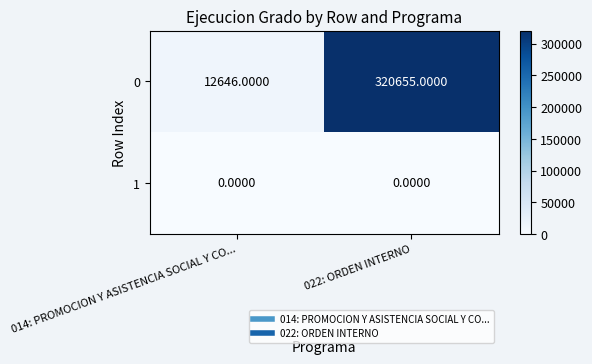

Which category has the highest value across all series?

022: ORDEN INTERNO